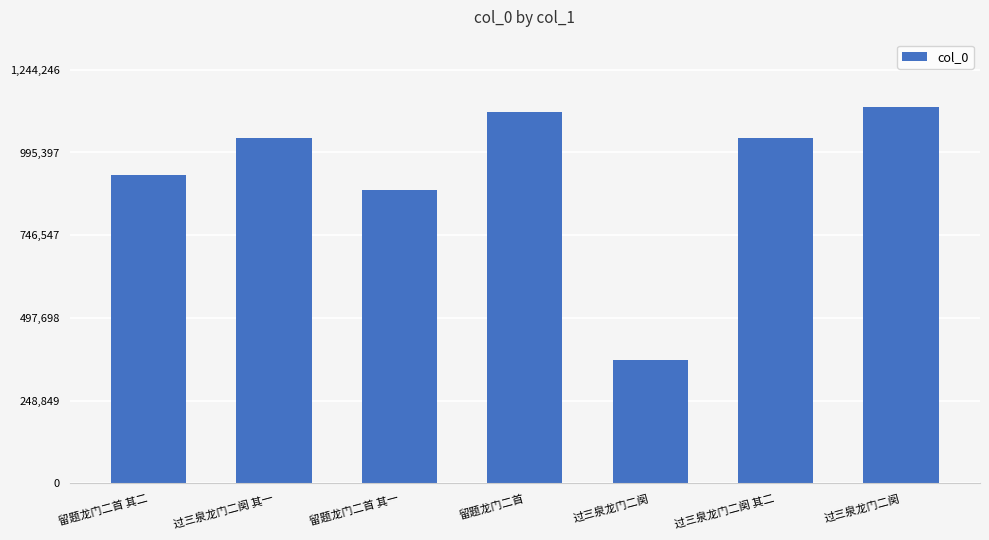

What is the difference between the maximum and minimum values?

758657